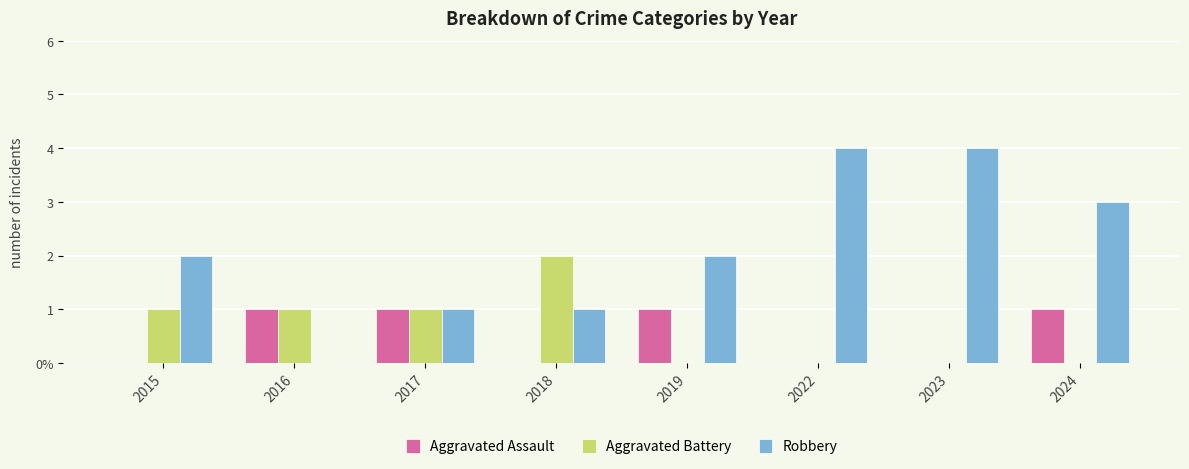

Rank the categories by Aggravated Battery value from highest to lowest.

2018, 2015, 2016, 2017, 2019, 2022, 2023, 2024